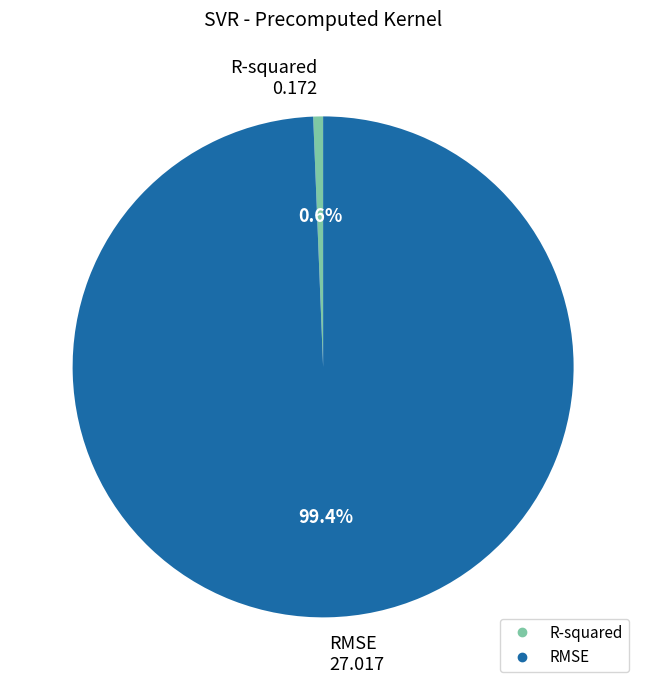

What percentage is the RMSE slice, to the nearest percent?

99%